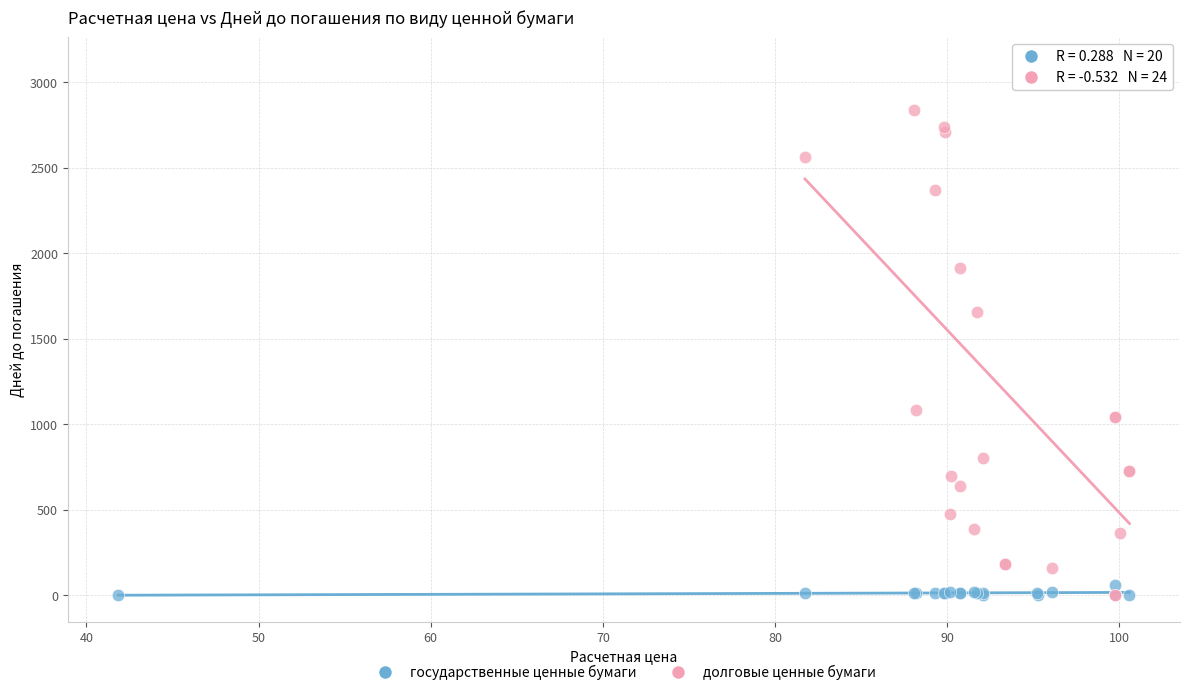

Which series has the widest spread of Y values?

долговые ценные бумаги